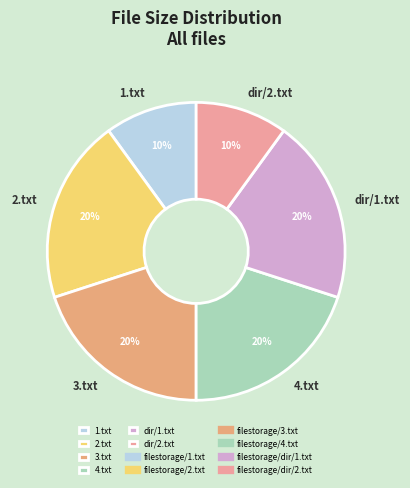

The dir/1.txt slice represents 20% of the pie. True or false?

True